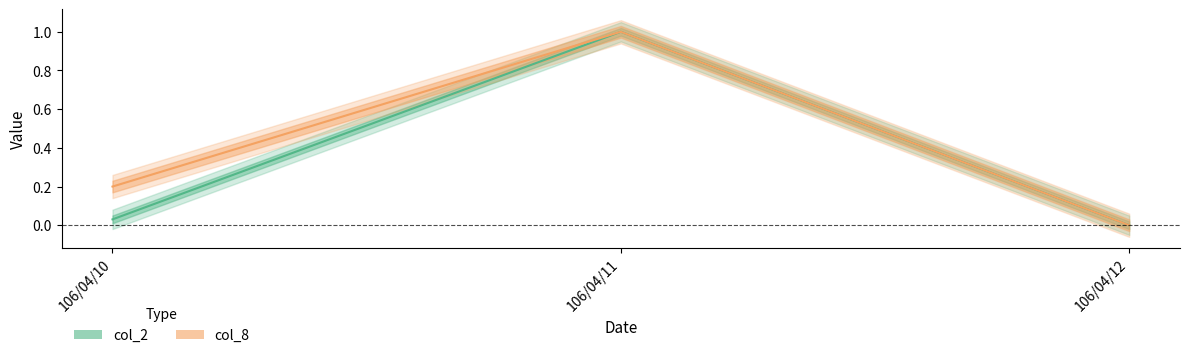

Rank the series by their average value, from lowest to highest.

col_2, col_8